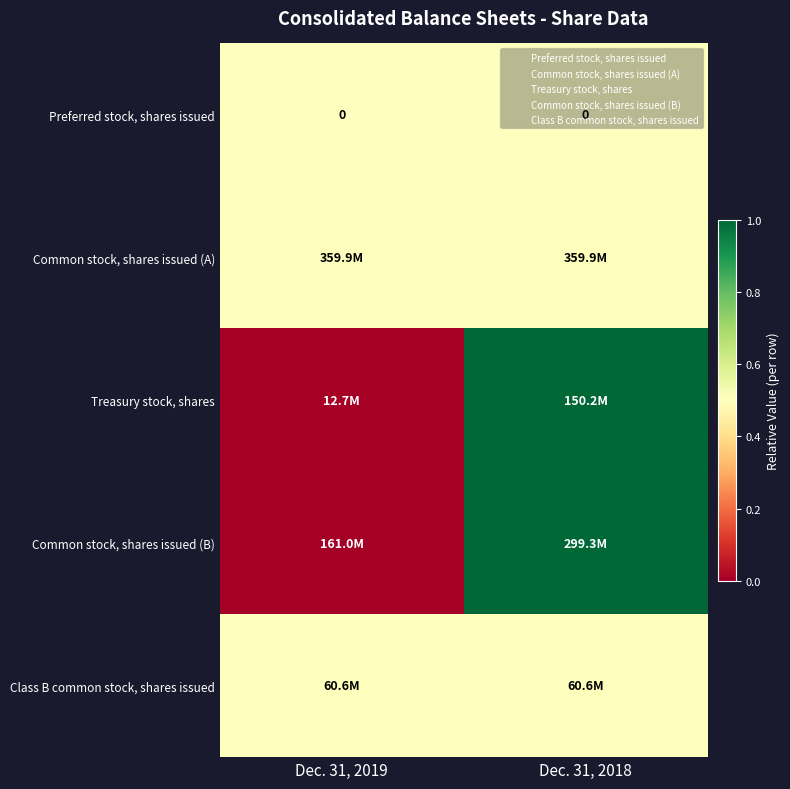

Between Dec. 31, 2019 and Dec. 31, 2018, which is larger?

Dec. 31, 2019